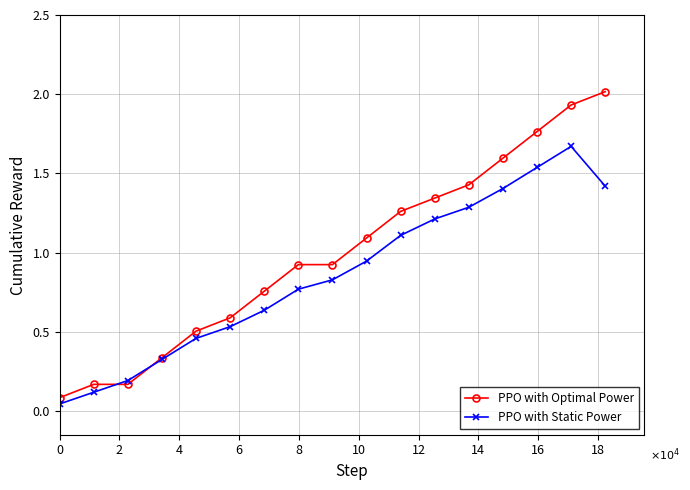

True or false: PPO with Optimal Power has more than 2 interior local peaks.

False